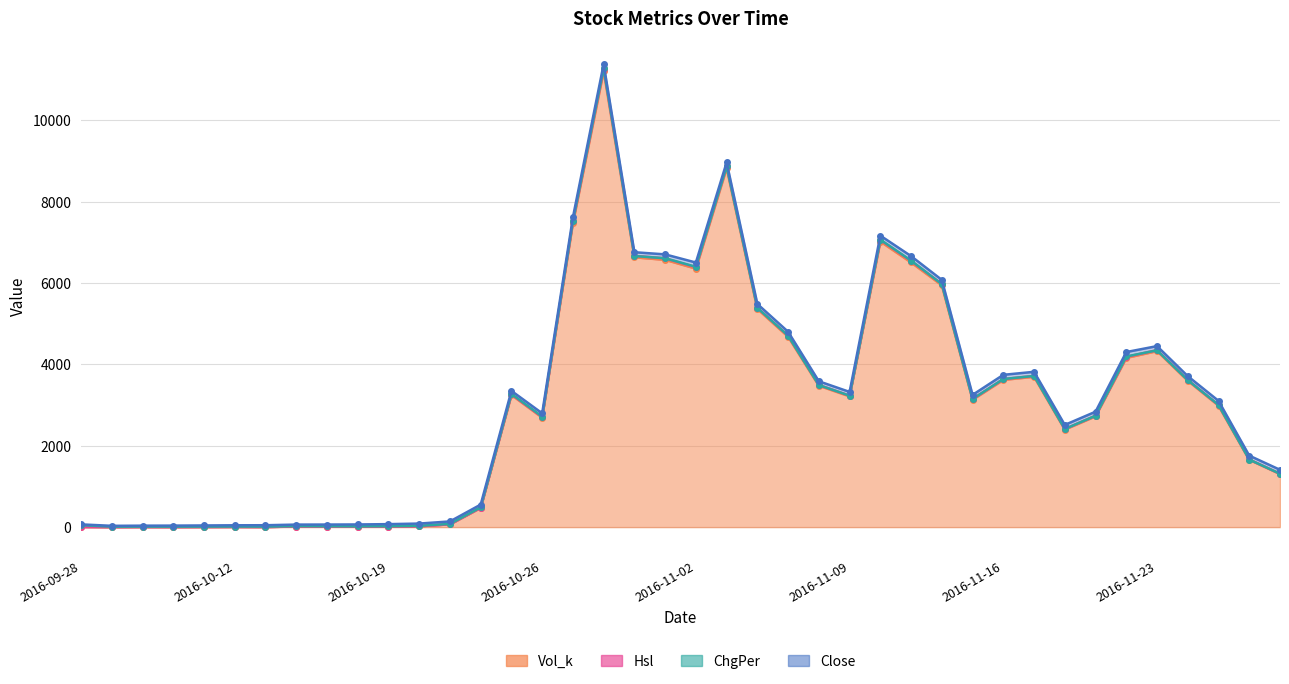

What is the sum of the Vol_k values at 2016-10-19 and 2016-11-16?

3631.2